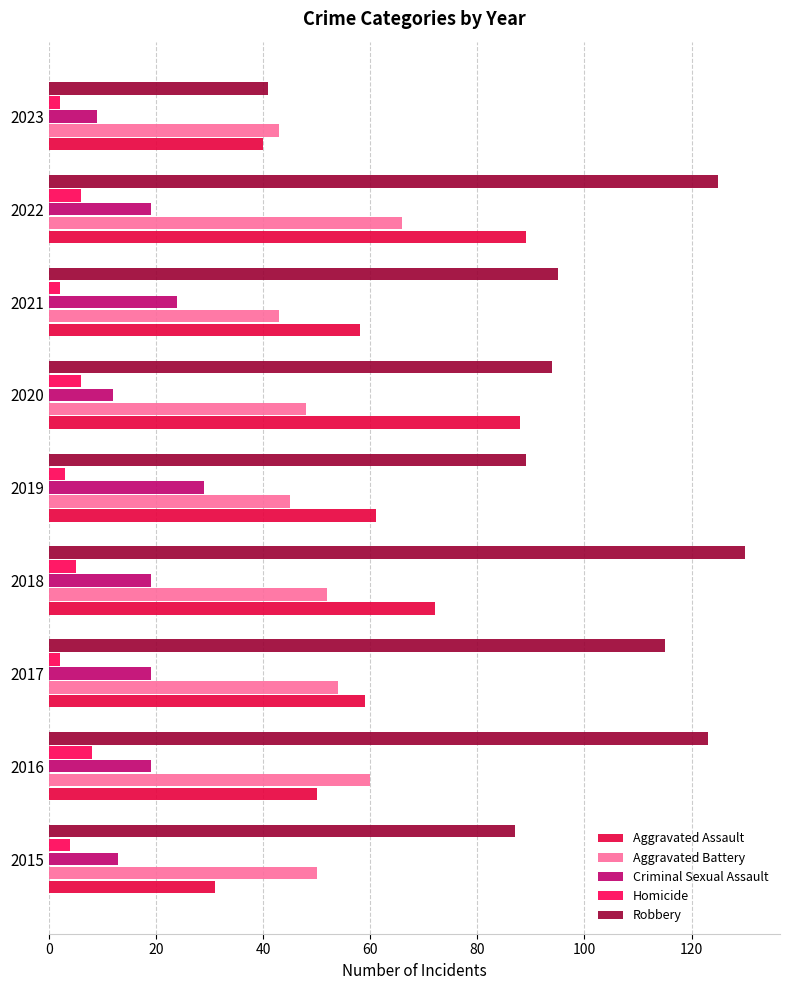

What are all the series names shown in the legend?

Aggravated Assault, Aggravated Battery, Criminal Sexual Assault, Homicide, Robbery